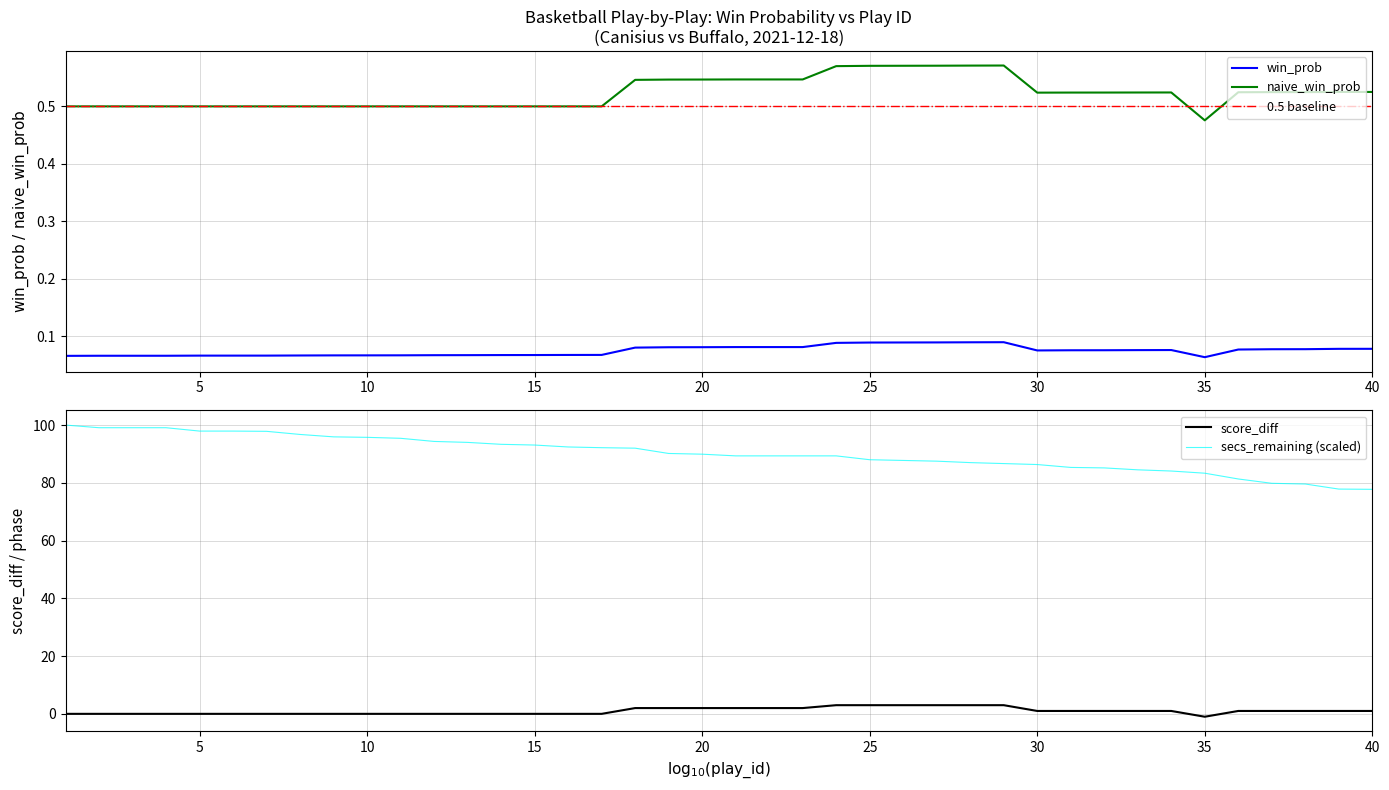

Rank the categories by win_prob value from highest to lowest.

29, 28, 27, 26, 25, 24, 21, 22, 23, 20, 19, 18, 40, 39, 38, 37, 36, 34, 33, 32, 31, 30, 17, 16, 15, 14, 13, 12, 11, 10, 9, 8, 7, 5, 6, 2, 3, 4, 1, 35